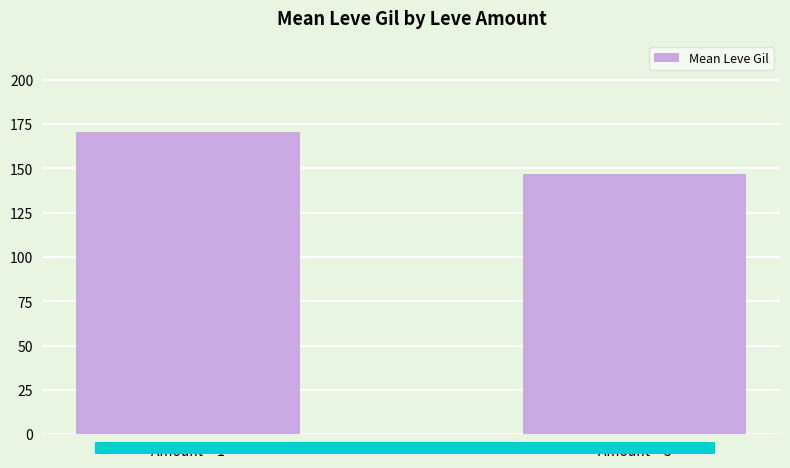

What is the maximum value shown in the chart?

170.6